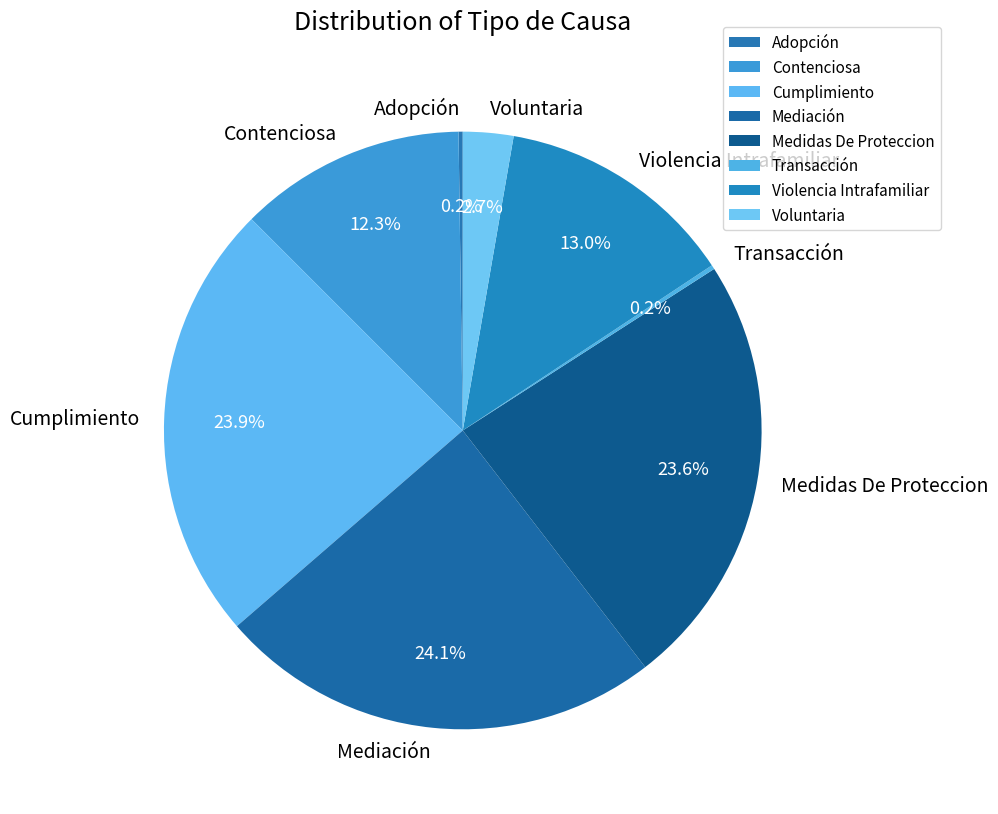

How much of the chart is everything except Cumplimiento?

76.1%